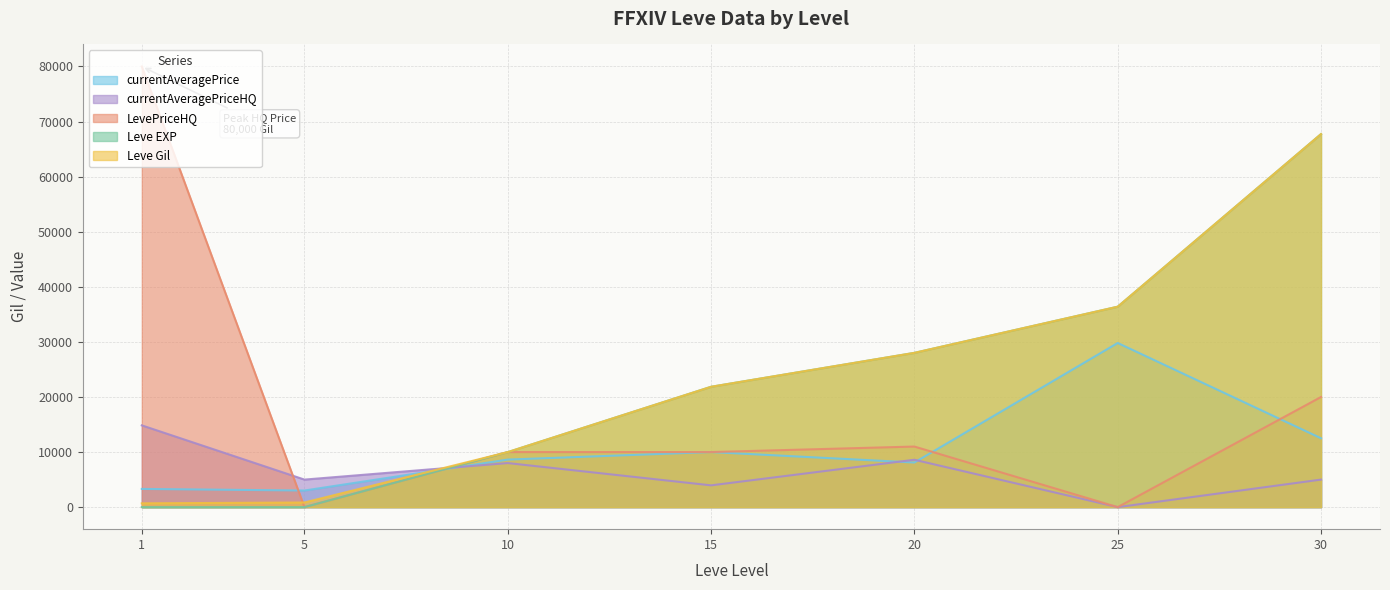

What is the difference between the highest and lowest values at 30?

62730.0